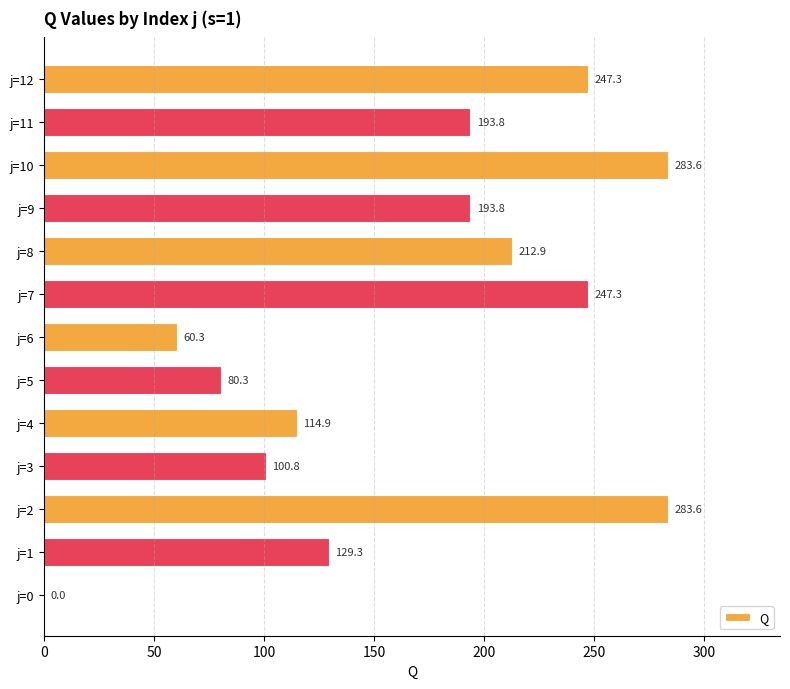

What is the sum of all values?

2147.9